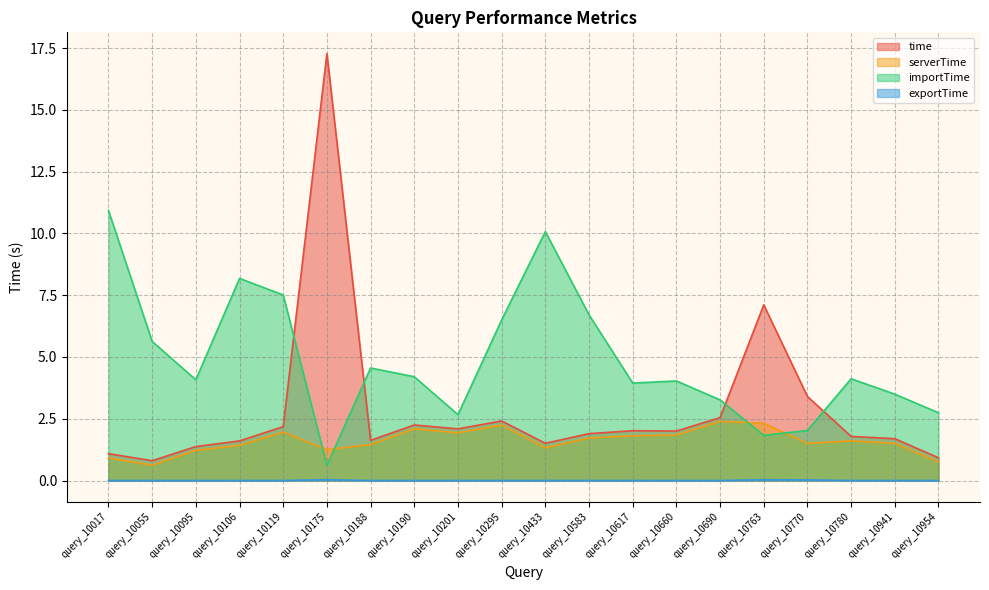

What is the maximum value for serverTime?

2.4